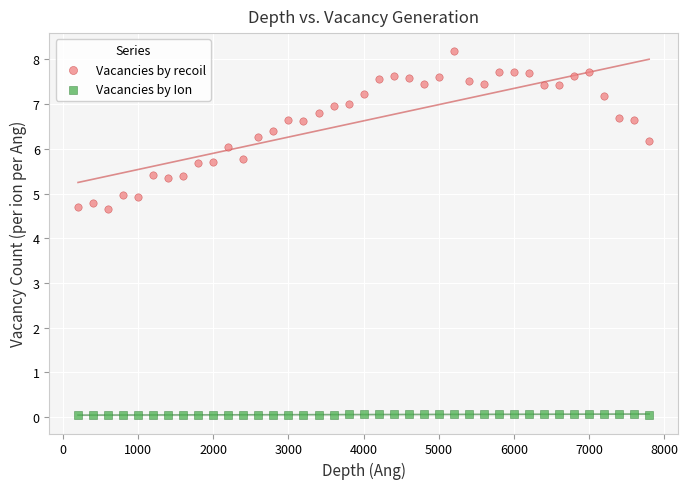

Which series reaches the minimum Y coordinate?

Vacancies by Ion